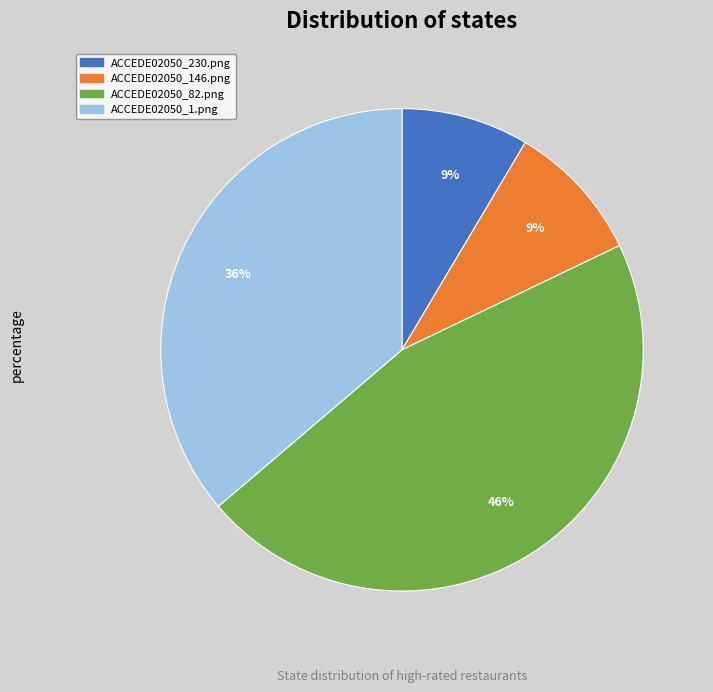

What percentage is the ACCEDE02050_146.png slice, to the nearest percent?

9%